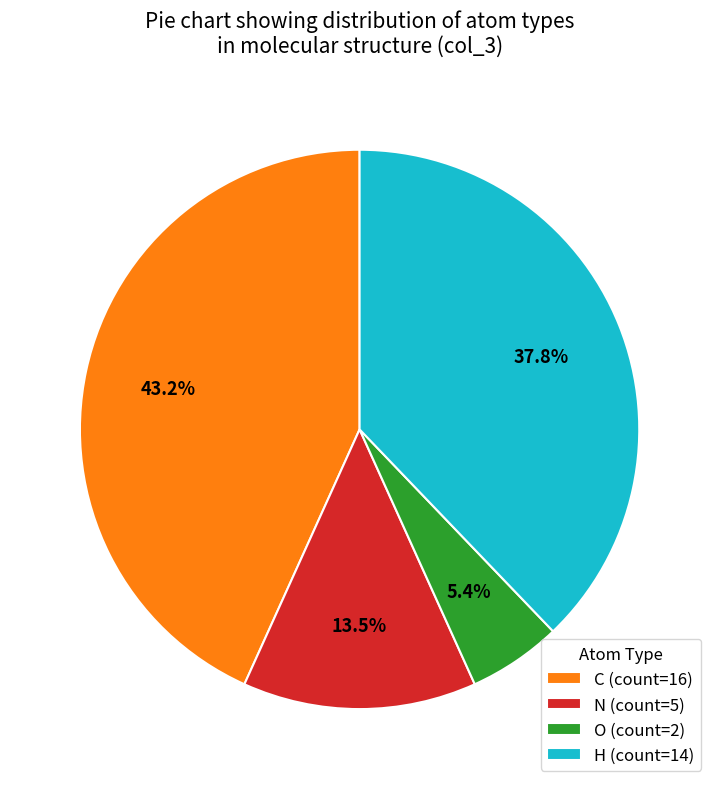

To the nearest percent, what is the combined percentage of H and O?

43%